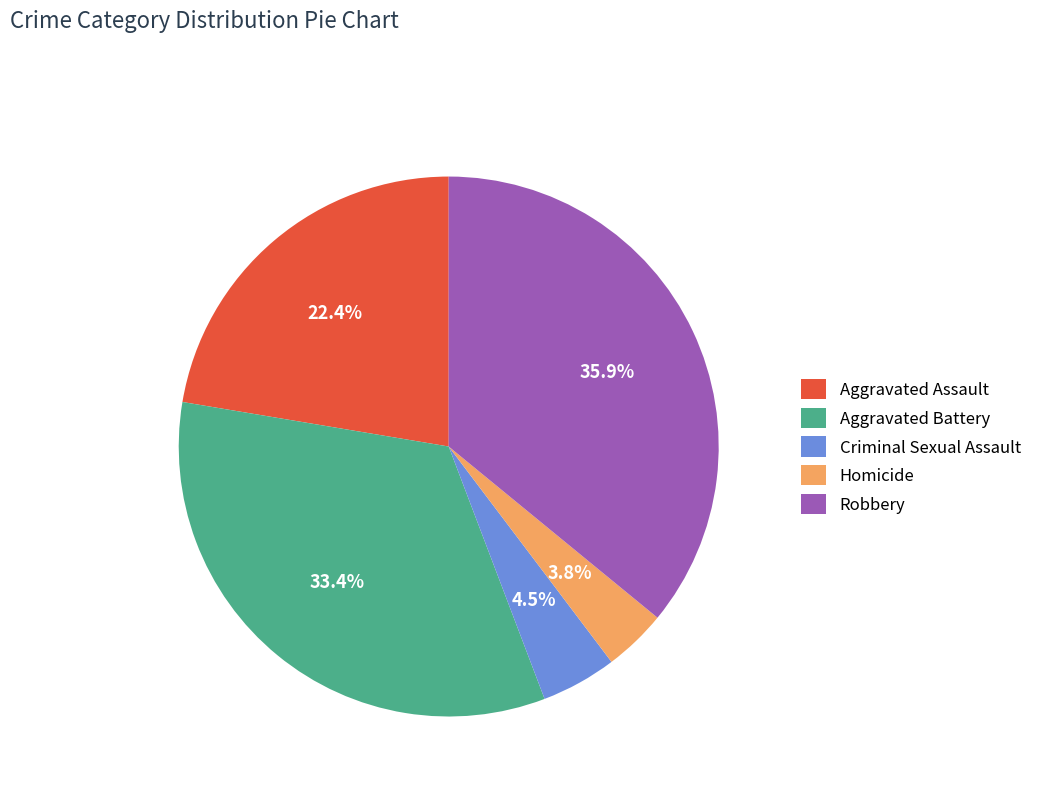

Count the number of slices in the pie.

5